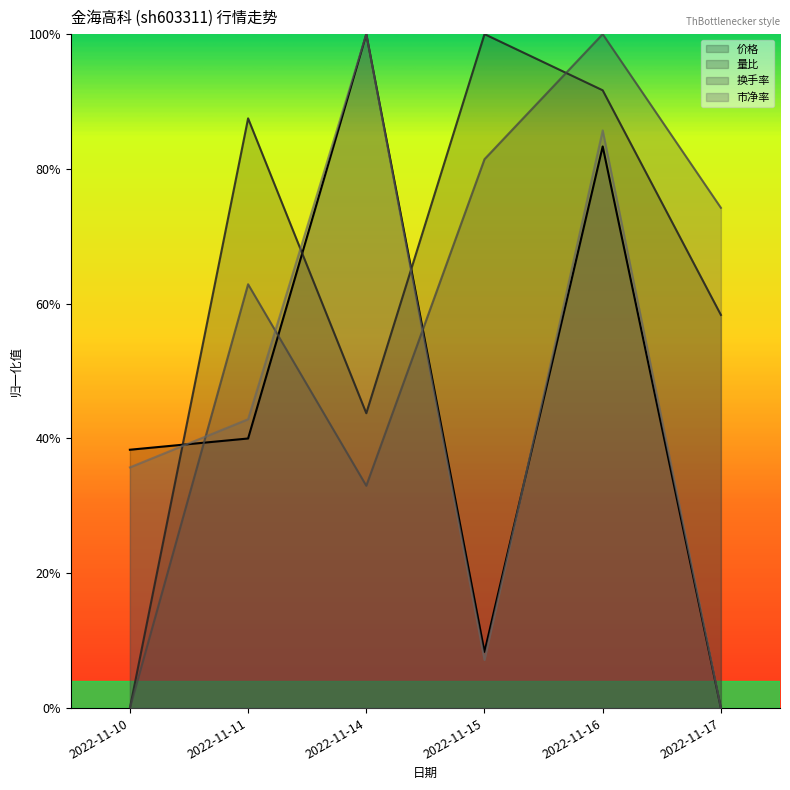

Is it true that 价格 equals 0.1 at 2022-11-15?

True